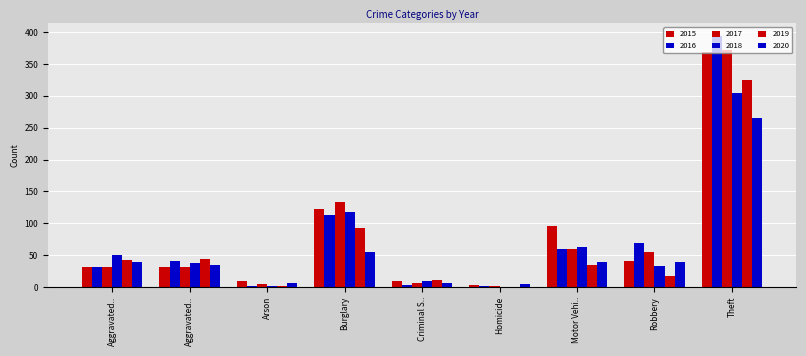

Count the number of data series in this chart.

6